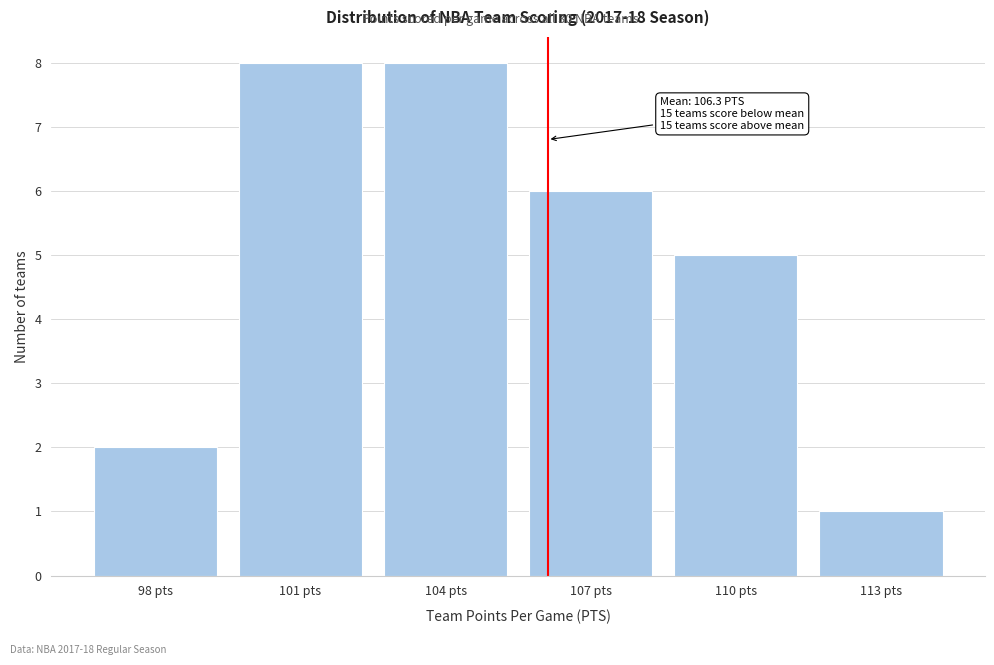

Reading right to left, list all the values displayed in this chart.

1	5	6	8	8	2